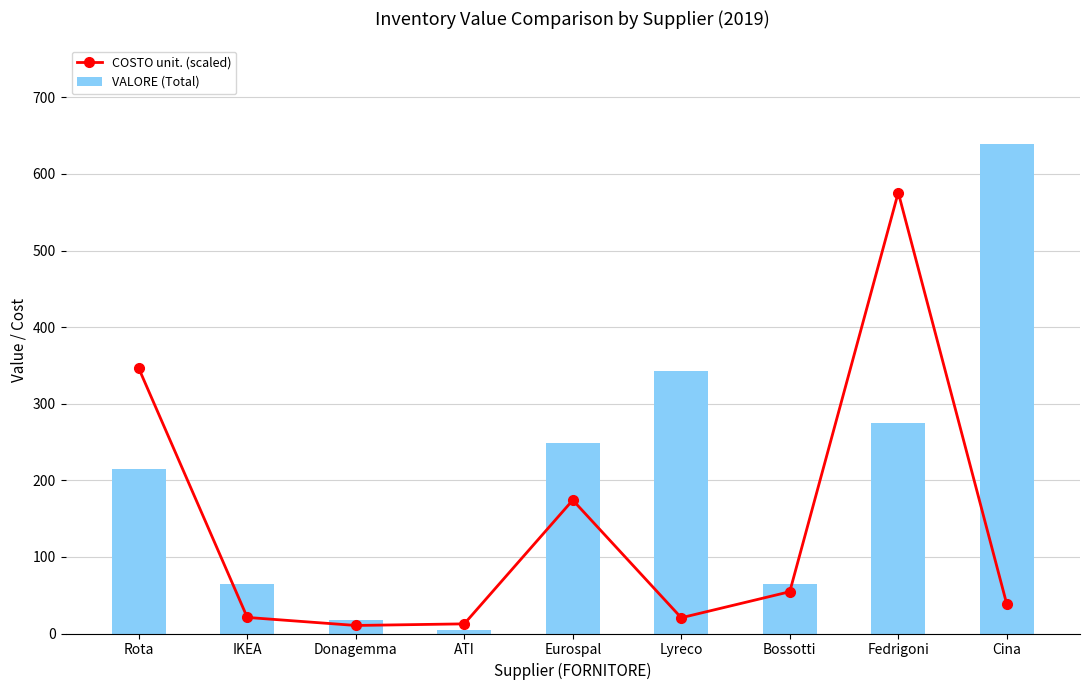

What are all the series names shown in the legend?

COSTO unit. (scaled), VALORE (Total)